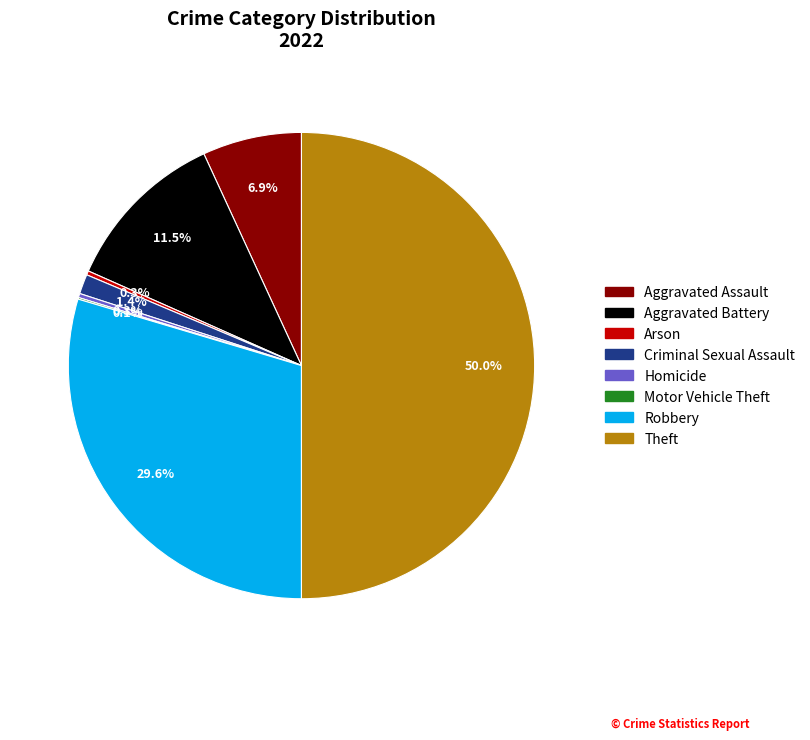

How much of the chart is everything except Arson?

99.7%